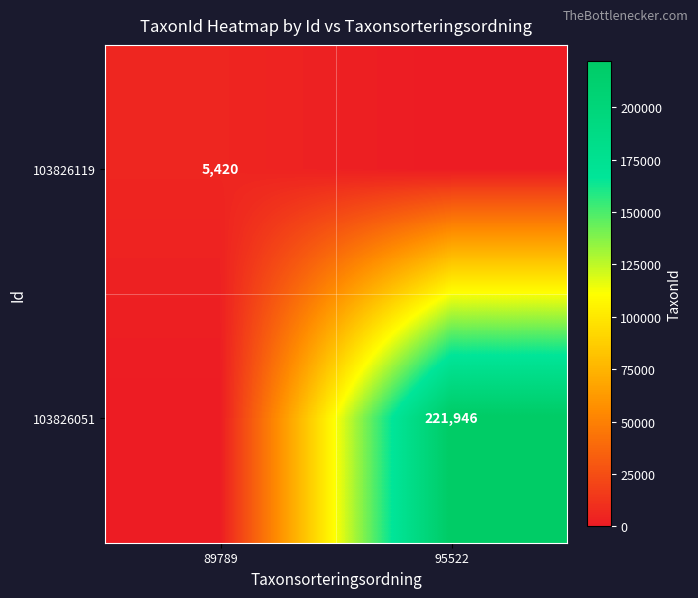

Is it true that 103826051 equals 221946 at 95522?

True